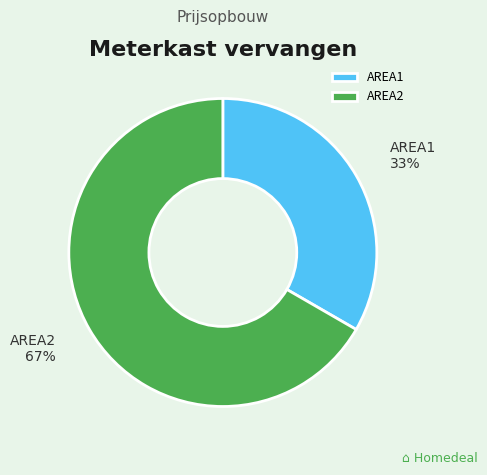

How many segments does this pie chart have?

2